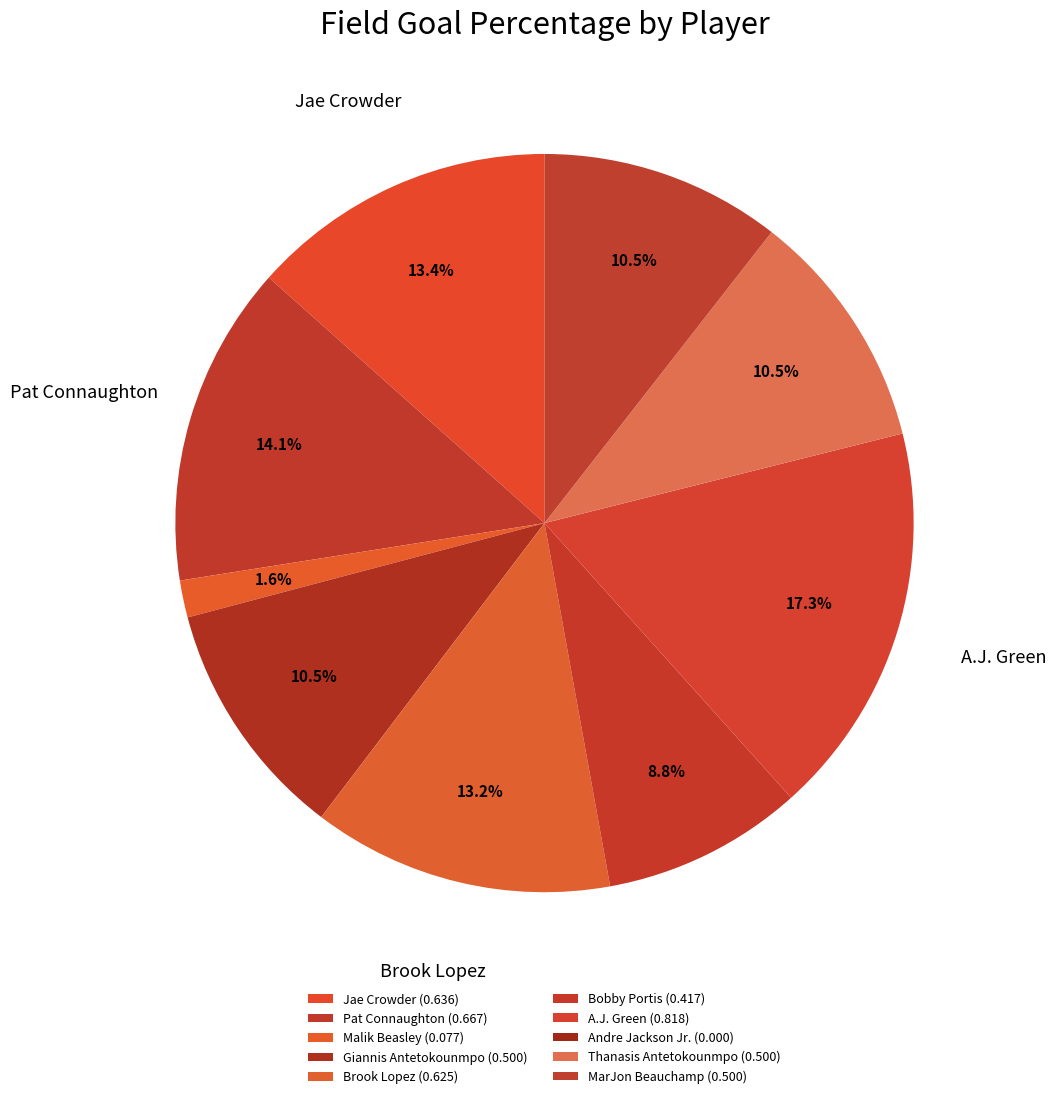

True or false: Malik Beasley accounts for 2% of the total.

True